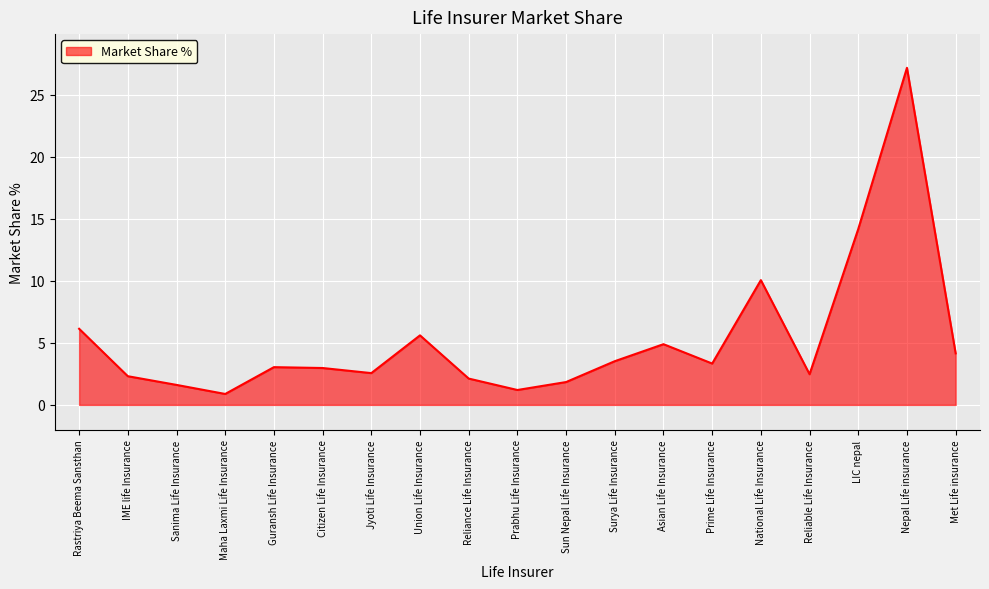

What is the sum of the values at Jyoti Life Insurance and Reliance Life Insurance?

4.7